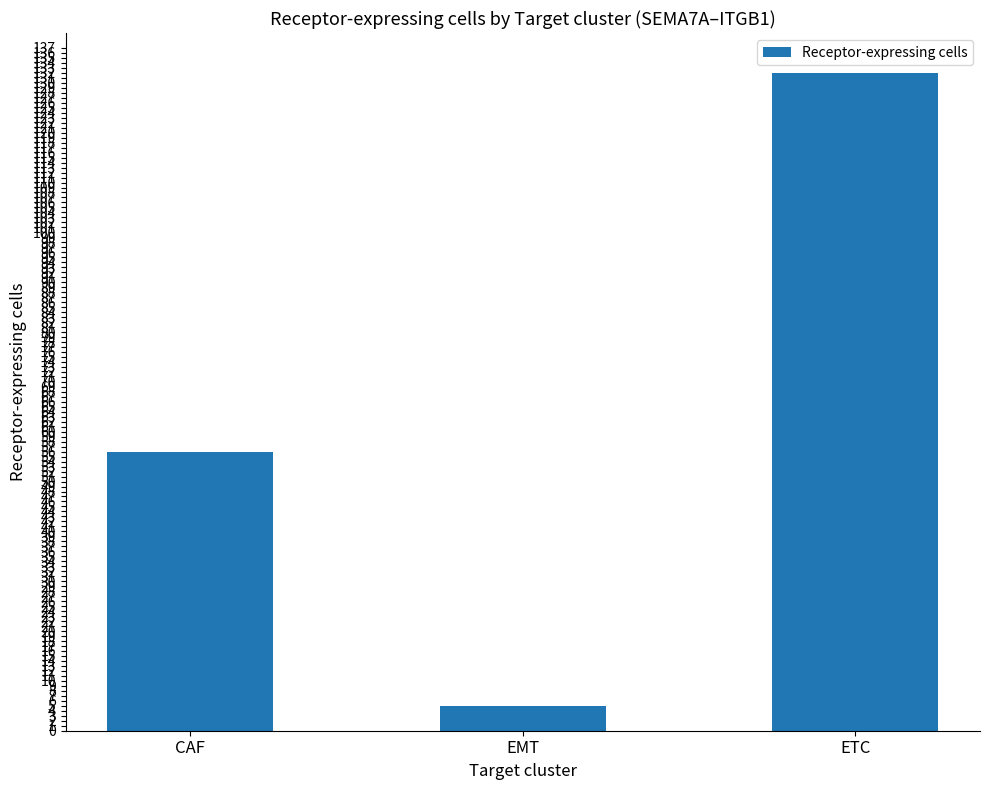

Rank the categories by value from highest to lowest.

ETC, CAF, EMT